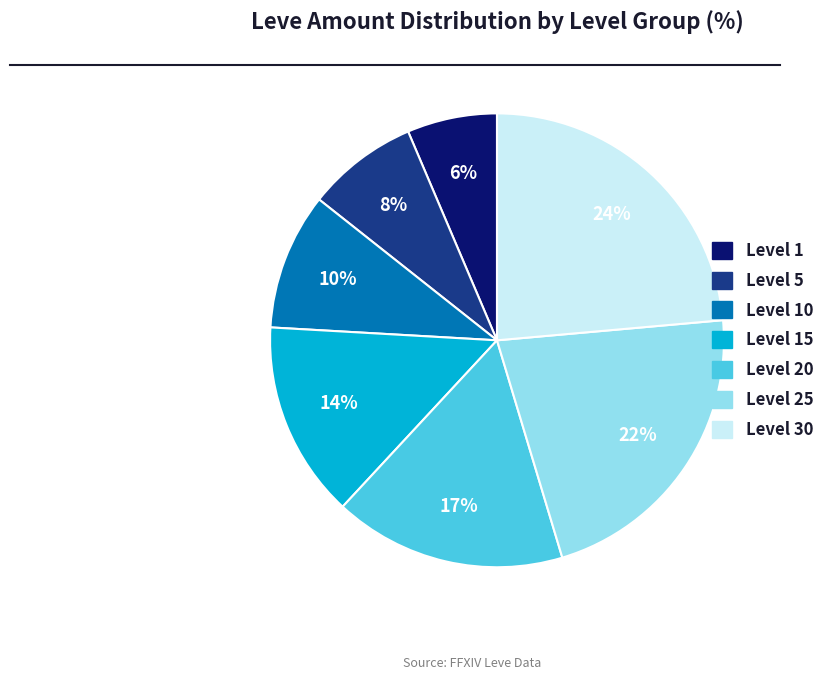

To the nearest percent, what is the average slice percentage?

14%